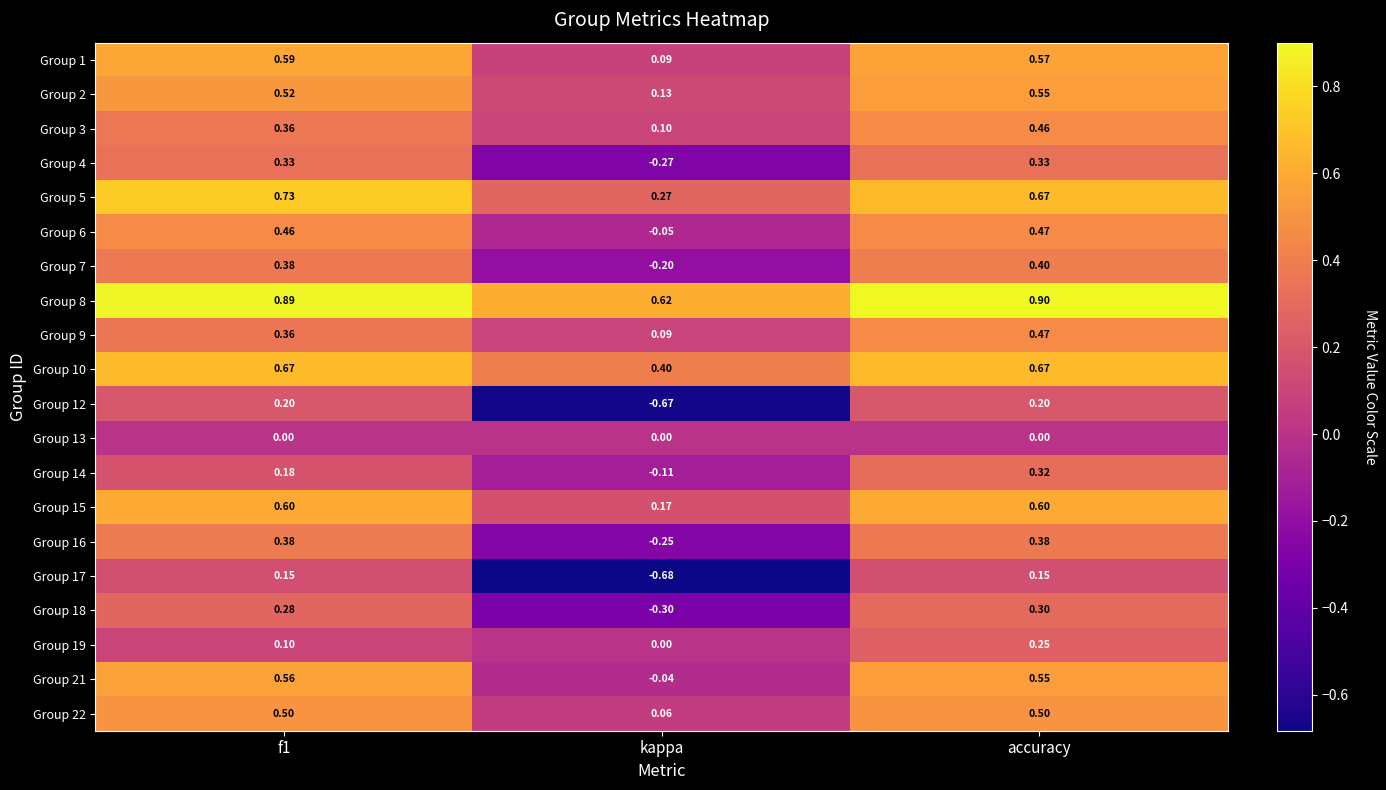

Count the number of data series in this chart.

20